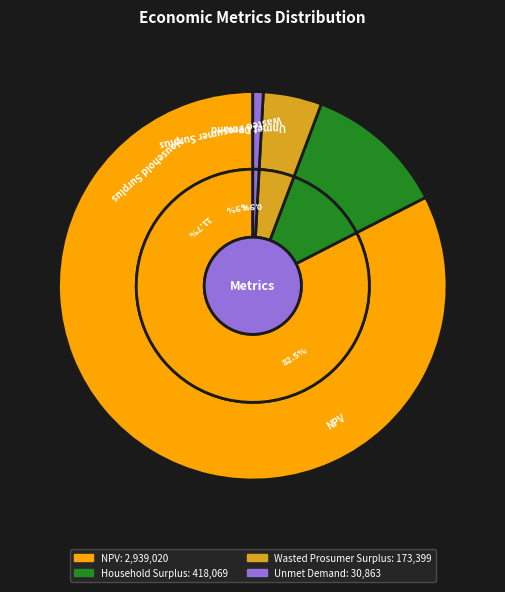

Is it true that Unmet Demand is 11% of the pie?

False